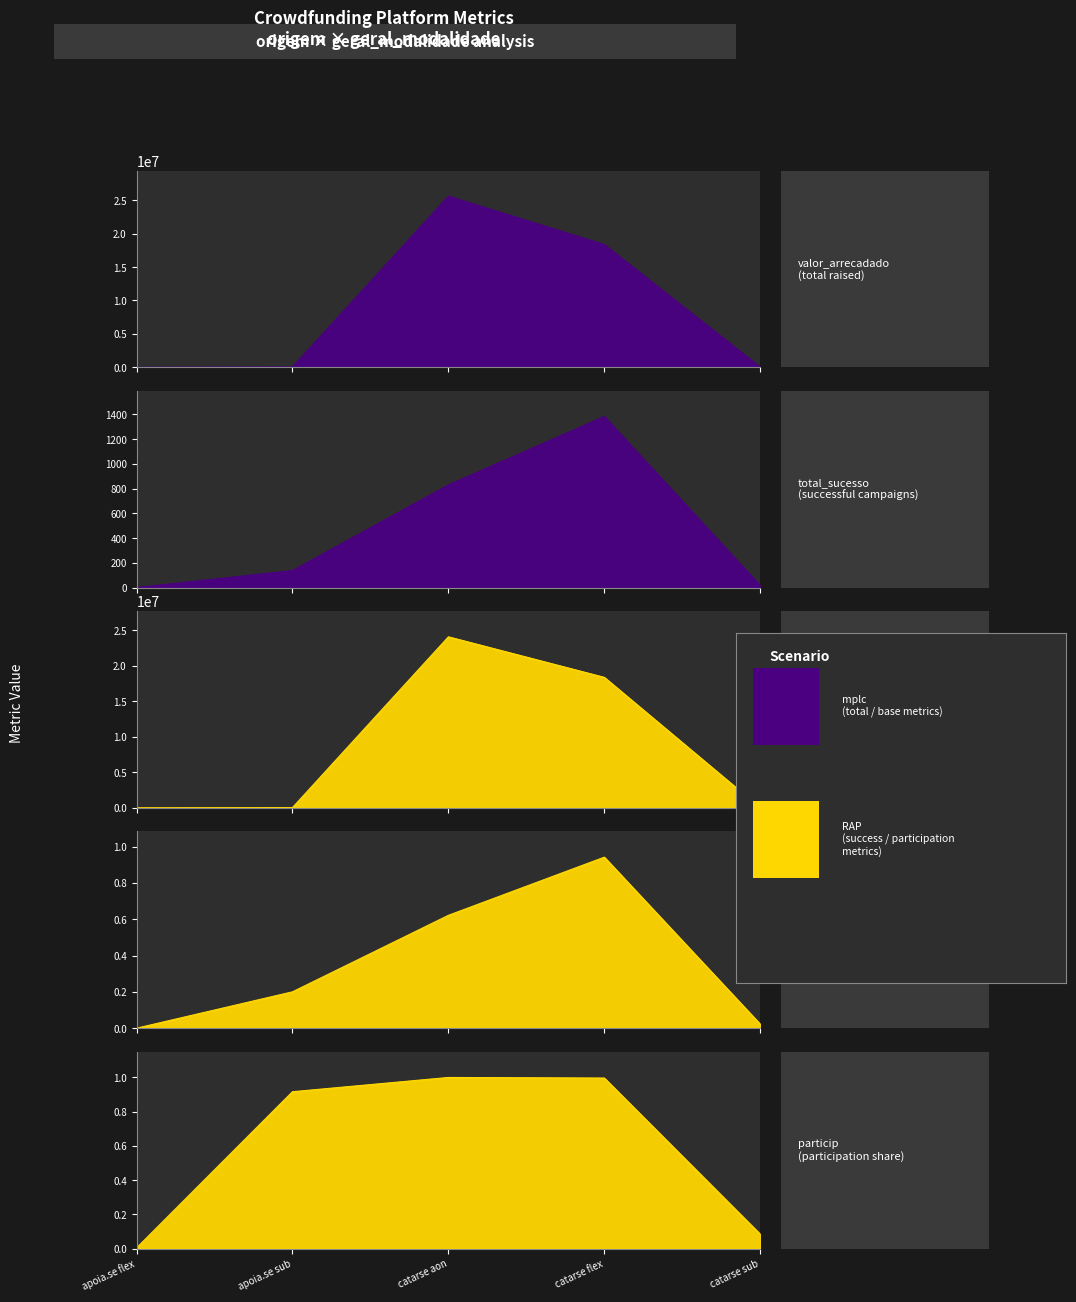

After their last crossing, which series has the higher values: particip or valor_arrecadado?

valor_arrecadado